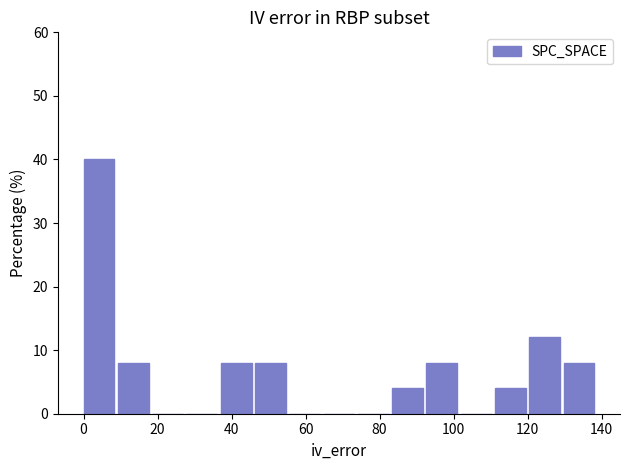

What is the height of the bar covering 46 to 56 on the x-axis? Neither the bar edges nor the heights are printed on the chart, so give them approximately, as read against the axes.

8